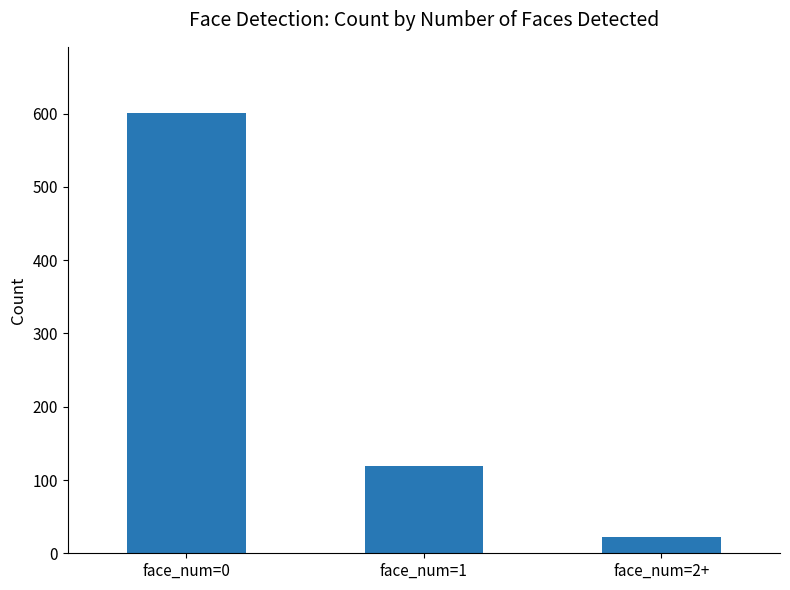

What is the minimum value shown in the chart?

22